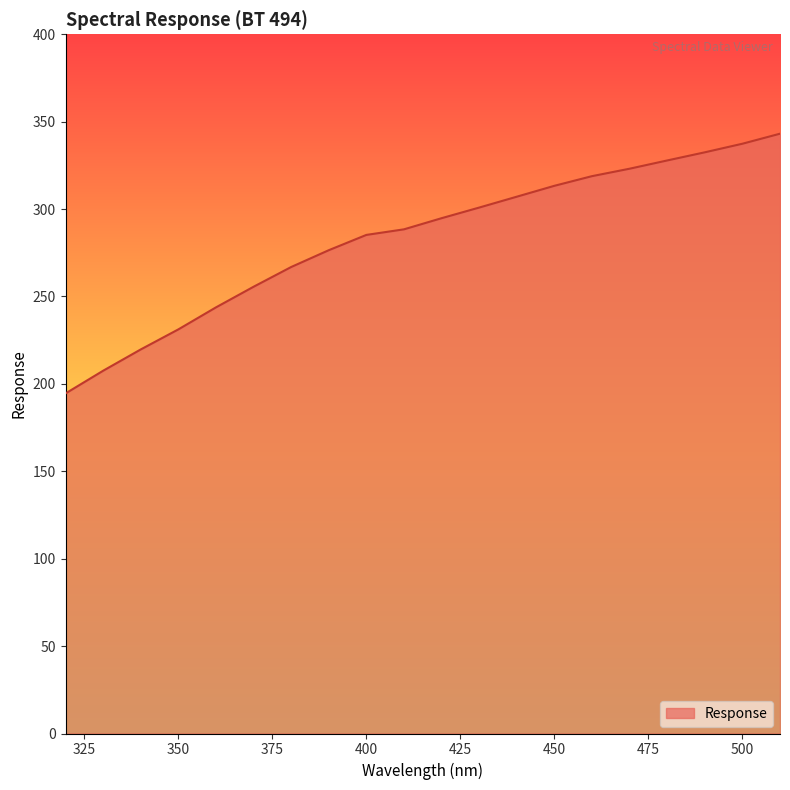

Reading left to right, extract all data points from this chart.

194.5	207.5	219.7	231.2	243.8	255.6	266.9	276.5	285.2	288.4	294.8	300.9	307.1	313.3	318.8	323.1	327.8	332.5	337.4	343.1